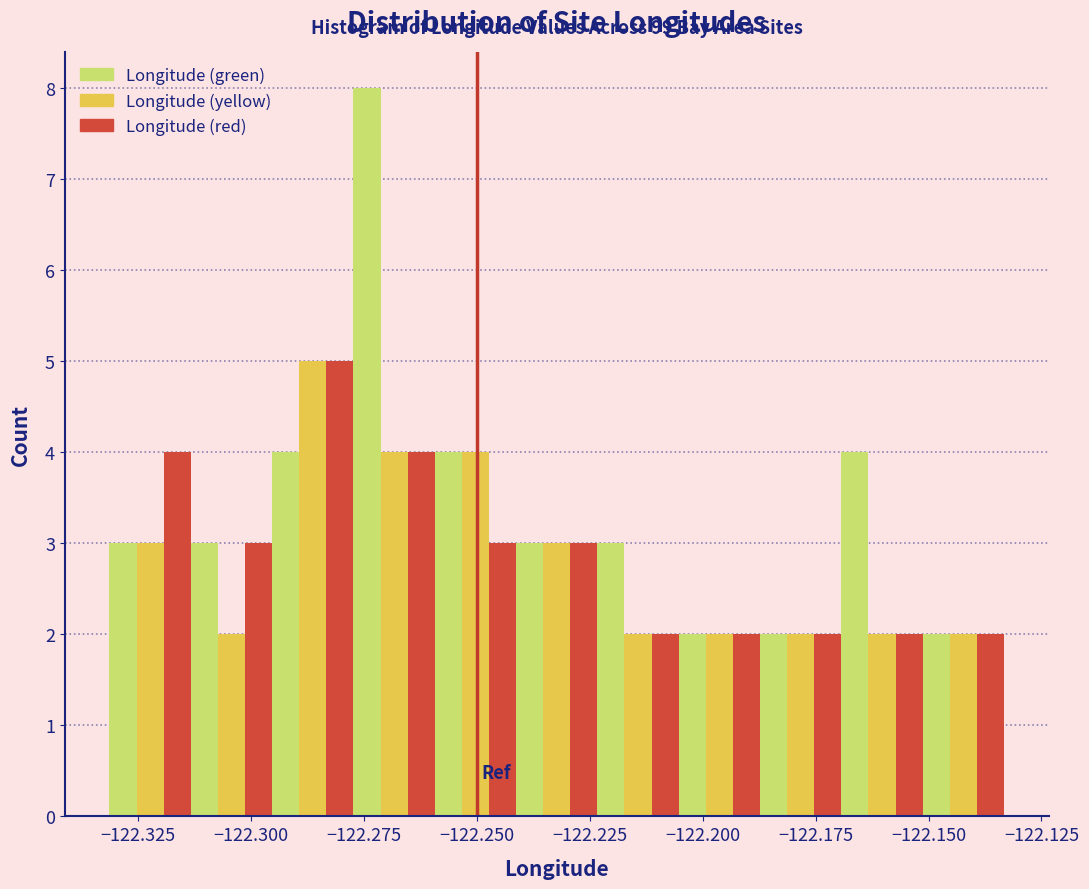

Around what value on the x-axis is the tallest bar? Give the approximate position of its centre, as read against the axis.

-122.275